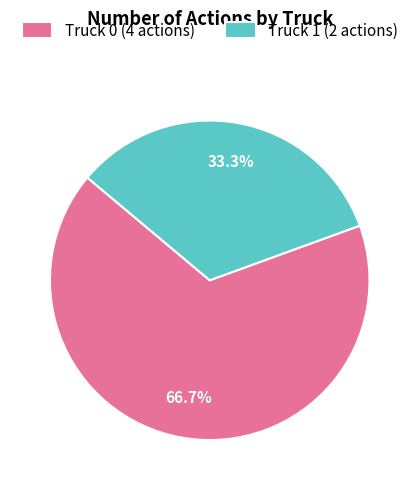

The Truck 1 slice represents 20% of the pie. True or false?

False